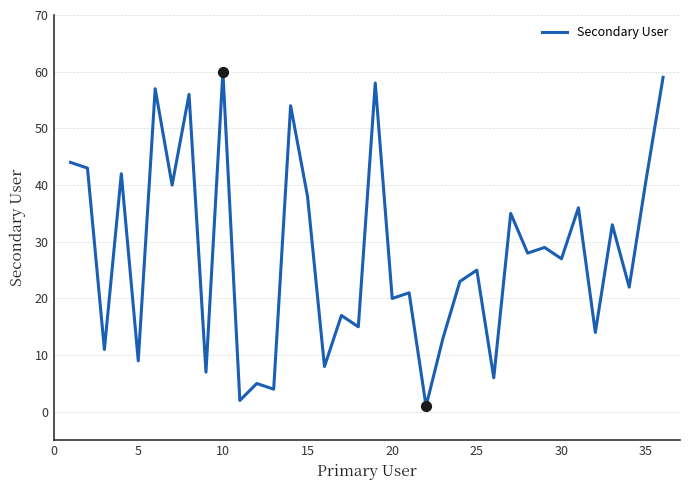

What is the greatest value displayed?

60